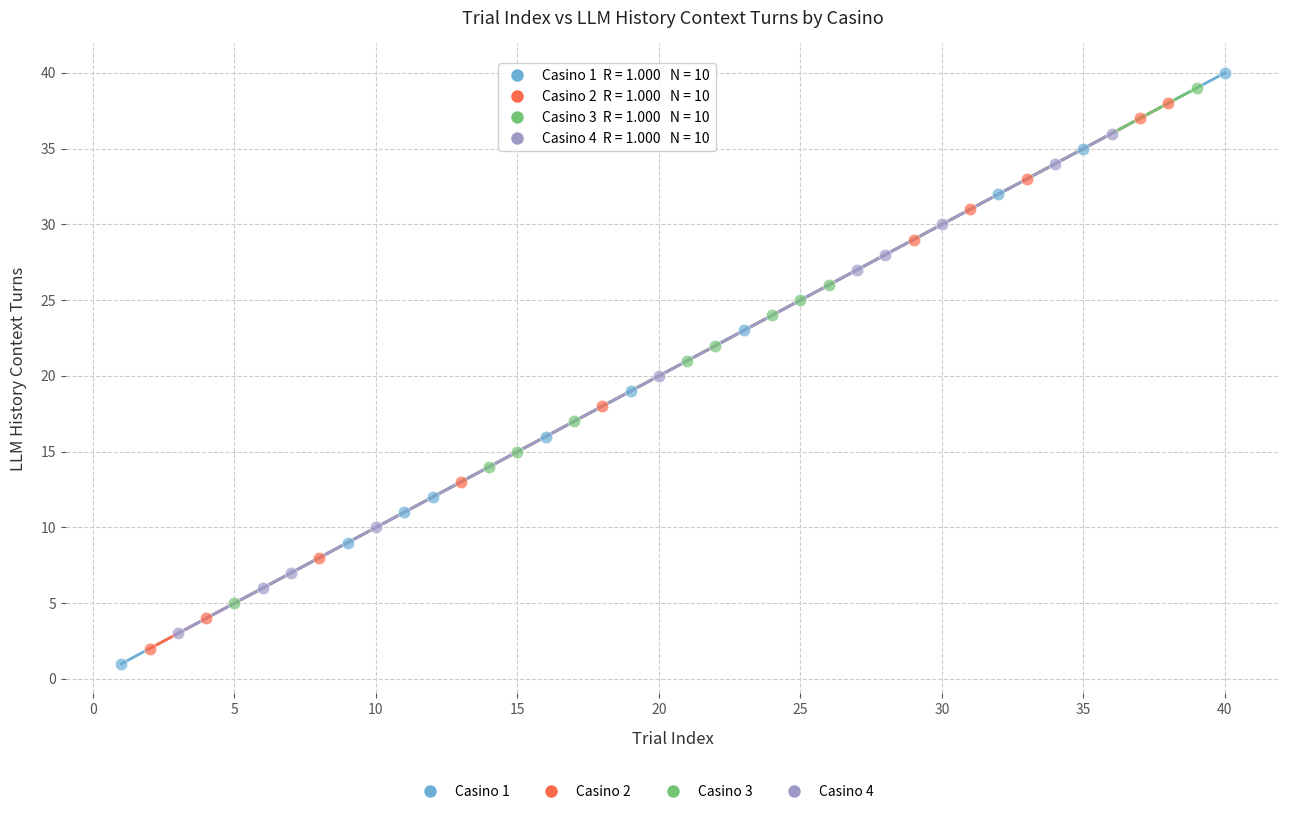

Which series reaches the minimum Y coordinate?

Casino 1